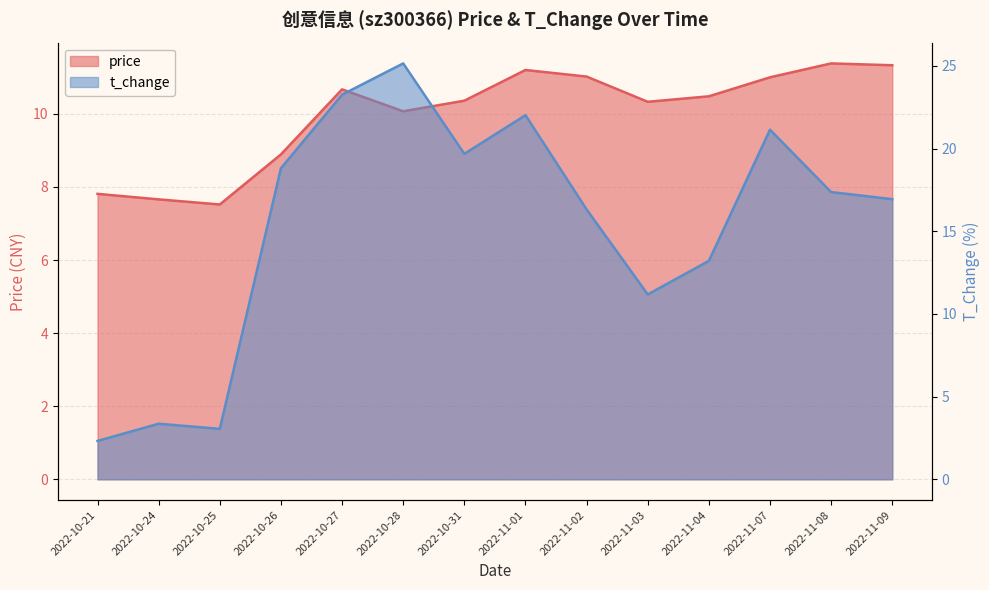

Which series has the widest spread of values?

t_change